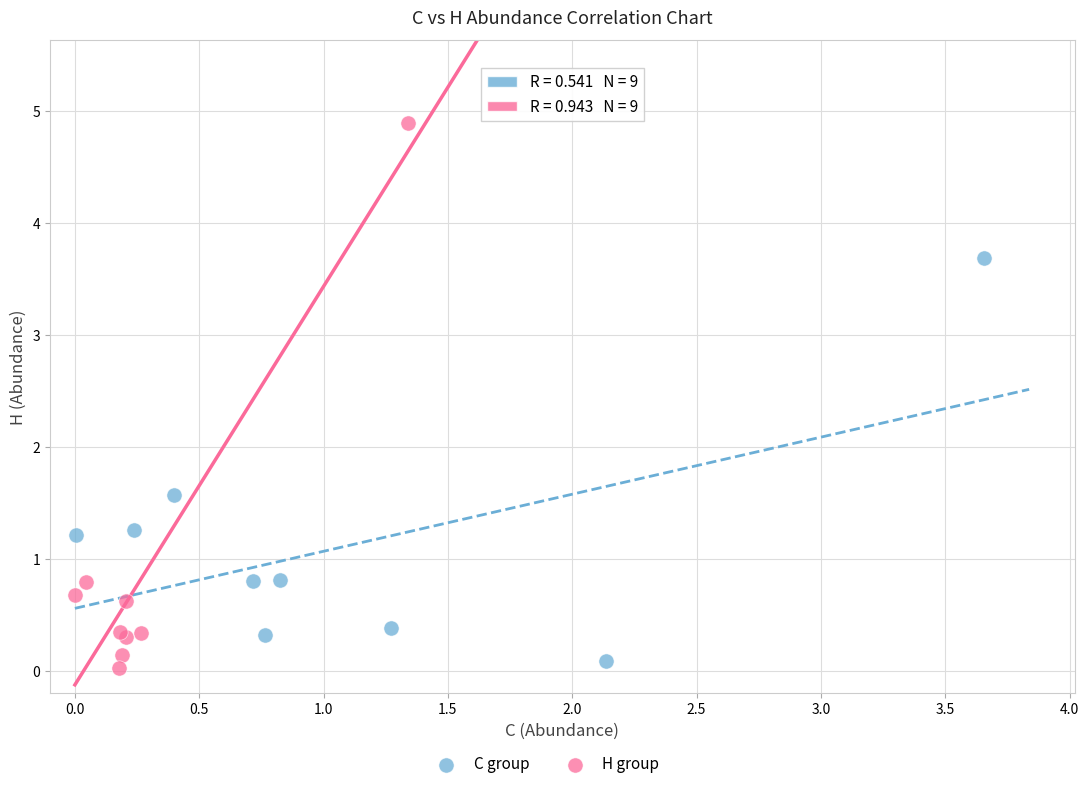

Which series has the largest Y range (max minus min)?

H group